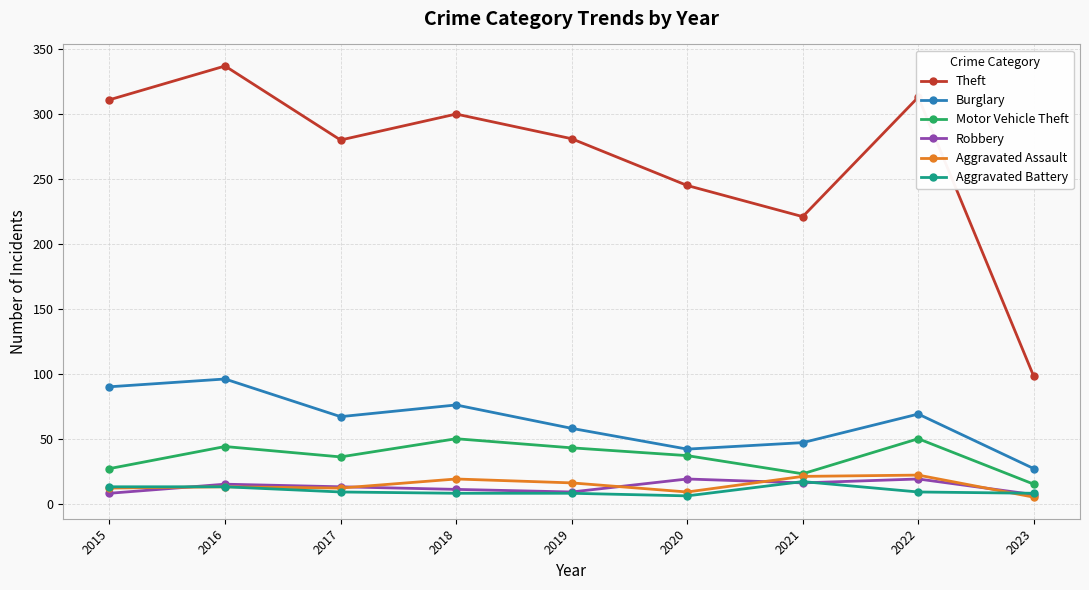

True or false: Robbery and Aggravated Battery cross at least once.

True